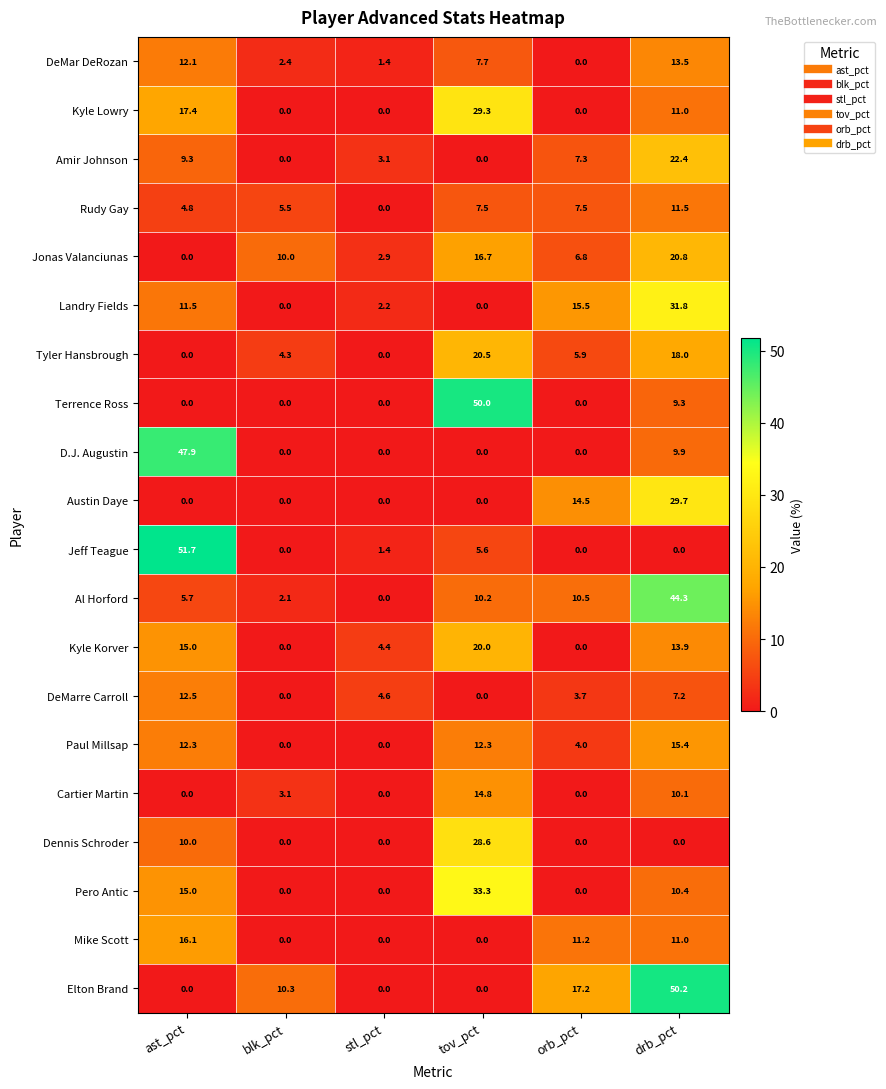

Which series has the widest spread of values?

Jeff Teague